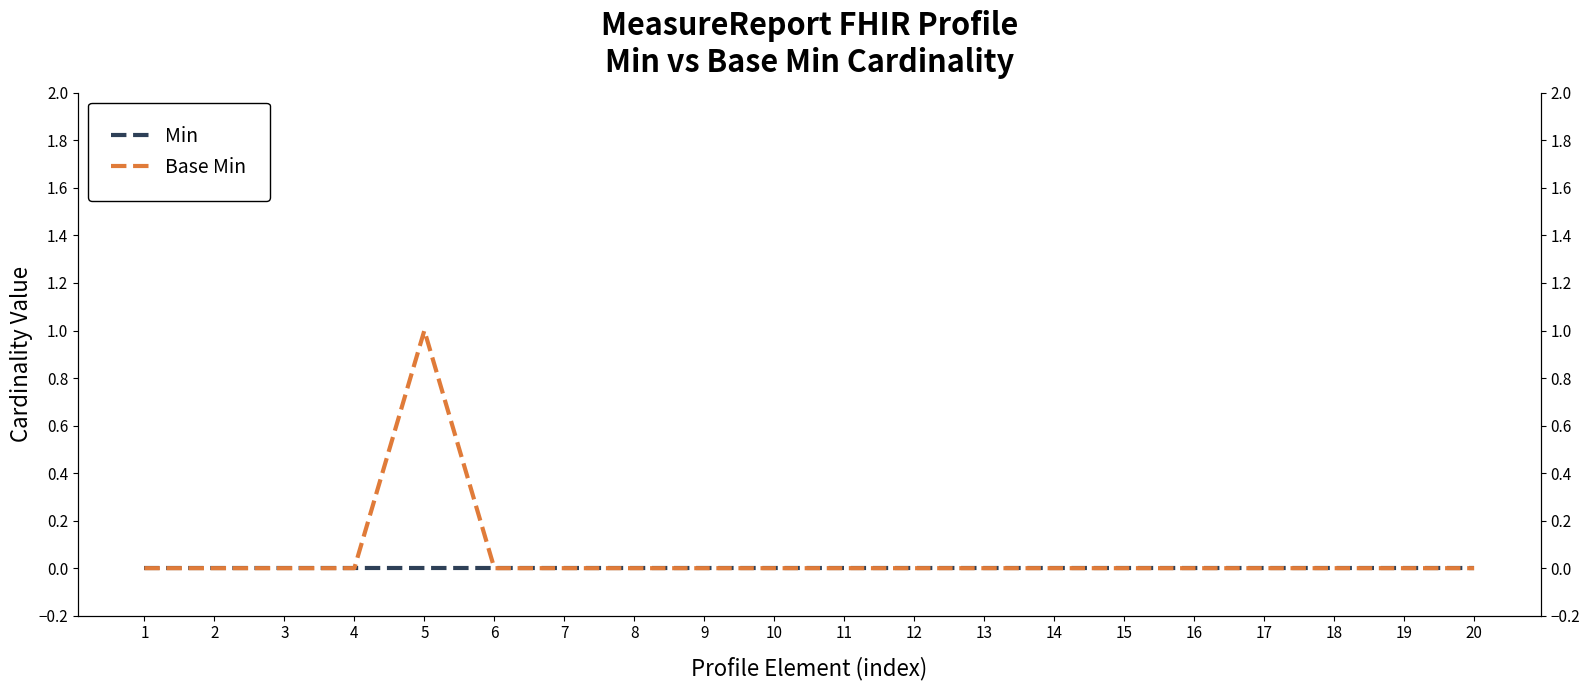

What is the total value across all series at 5?

1